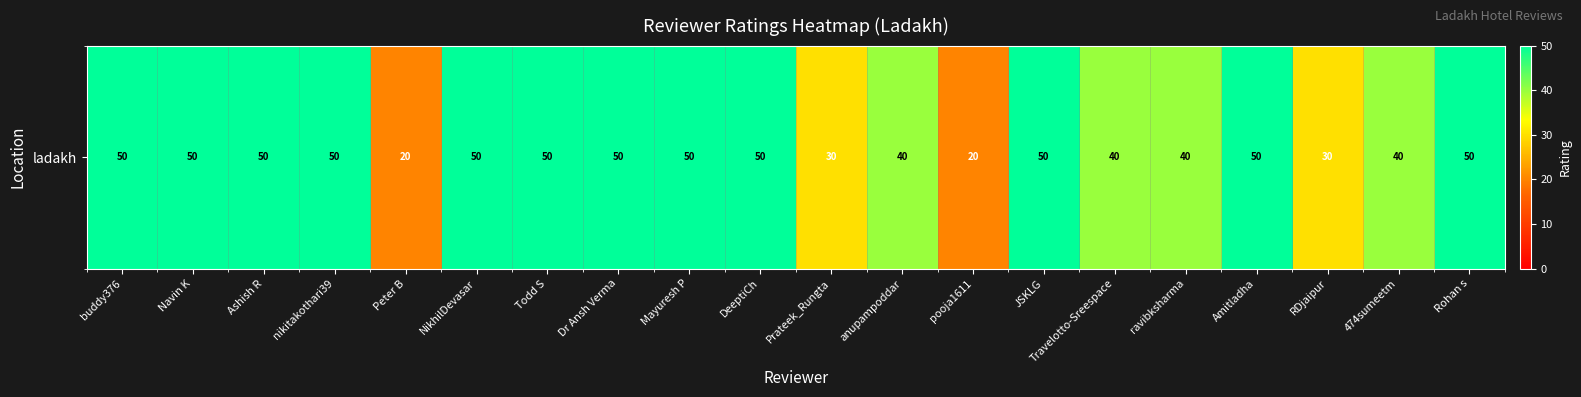

Reading left to right, list all the values displayed in this chart.

buddy376=50	Navin K=50	Ashish R=50	nikitakothari39=50	Peter B=20	NikhilDevasar=50	Todd S=50	Dr Ansh Verma=50	Mayuresh P=50	DeeptiCh=50	Prateek_Rungta=30	anupampoddar=40	pooja1611=20	JSKLG=50	Travelotto-Sreespace=40	ravibksharma=40	Amitladha=50	RDjaipur=30	474sumeetm=40	Rohan s=50